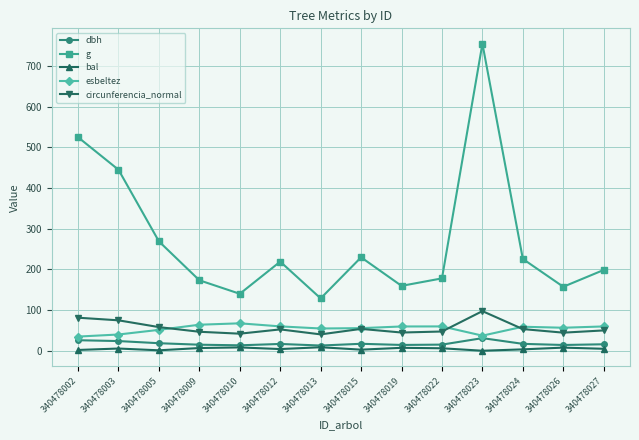

What is the sum of the g values at 340478013 and 340478027?

327.2